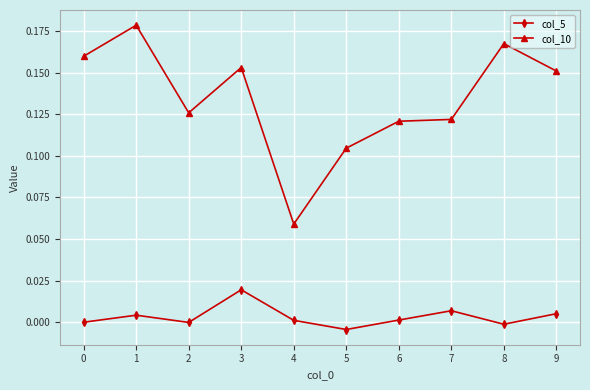

Rank the series by their maximum value, from lowest to highest.

col_5, col_10